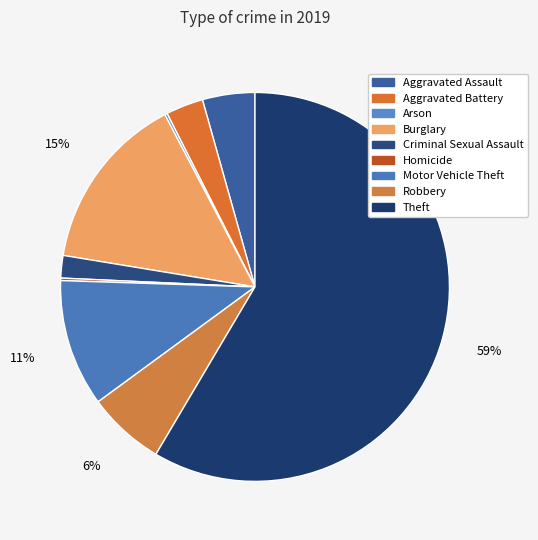

Combined, what portion of the pie is Homicide and Motor Vehicle Theft?

10.8%